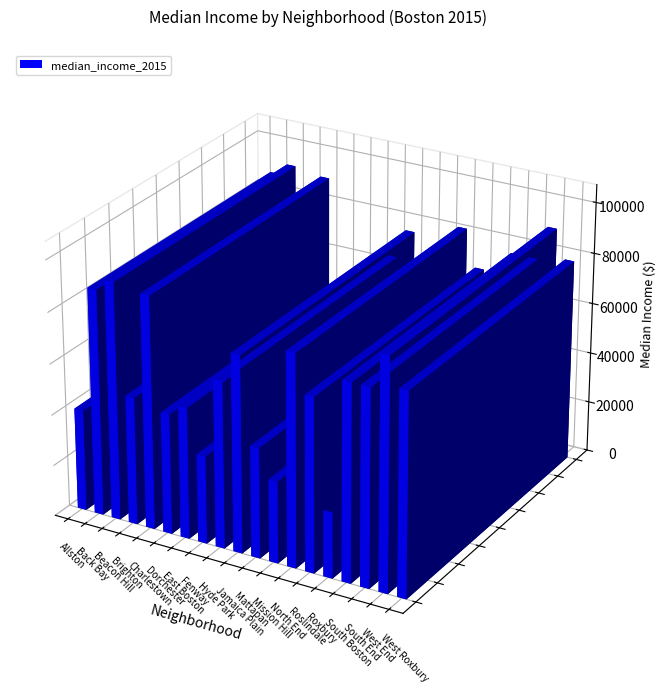

At which label does median_income_2015 first exceed 68209?

Back Bay